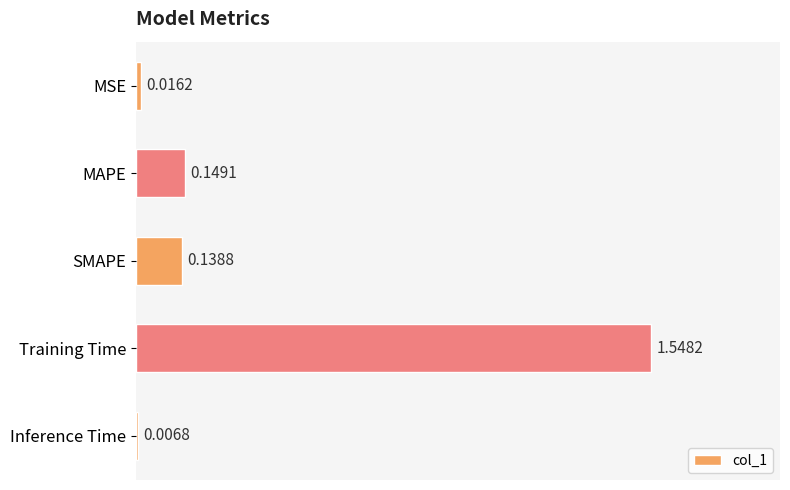

Between MAPE and Inference Time, which is larger?

MAPE